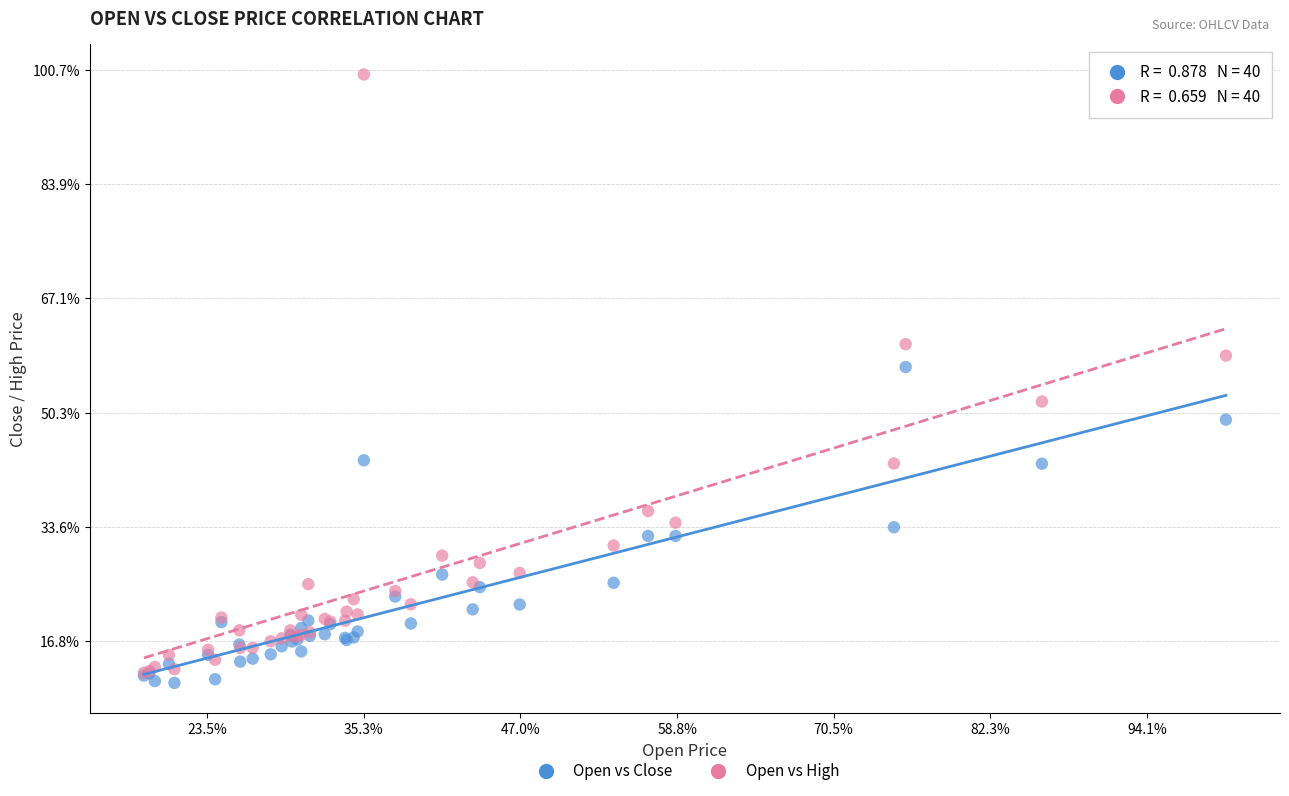

Which series has the largest Y range (max minus min)?

Open vs High